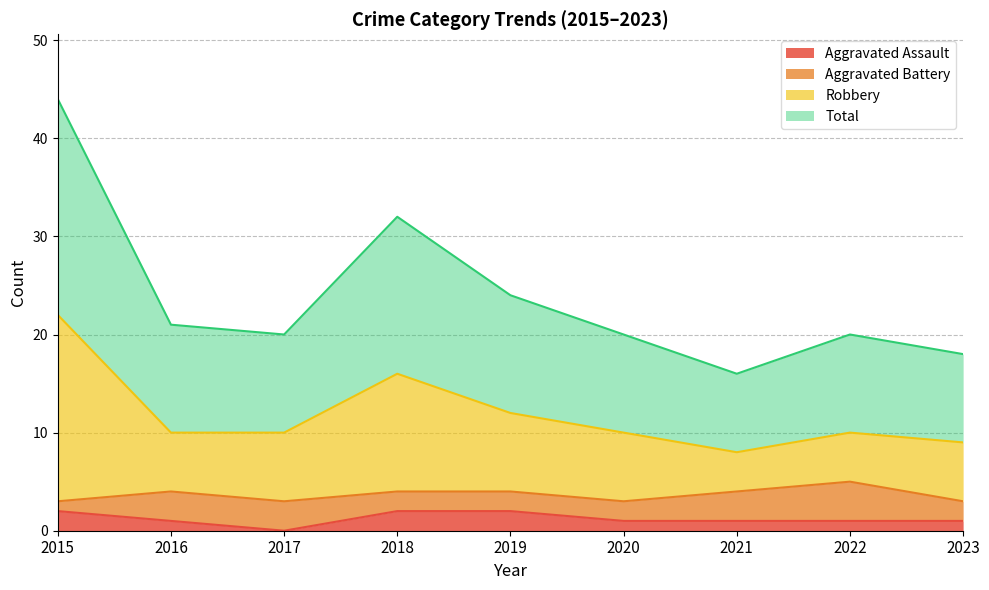

What is the approximate value of Robbery at 2023, to the nearest 5?

10